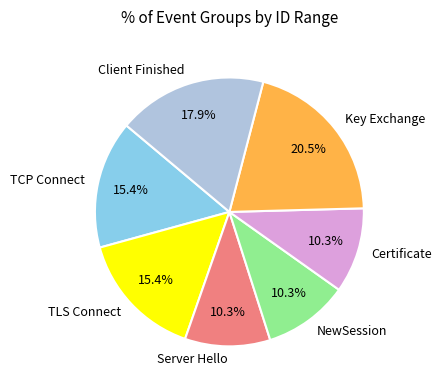

Is there a majority slice in this chart?

No